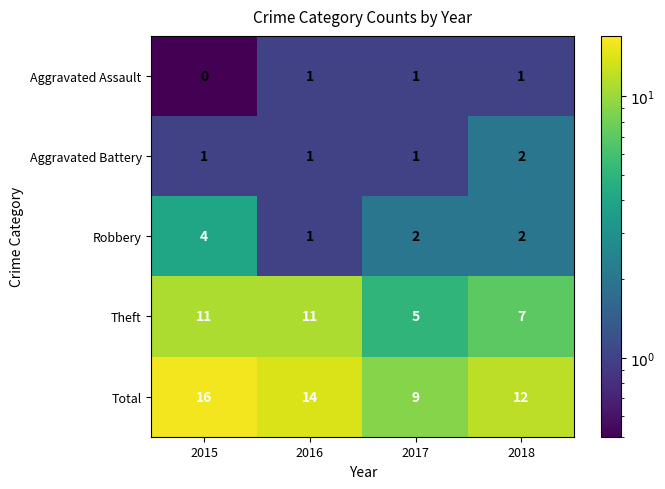

The value of Robbery at 2015 is 7. True or false?

False